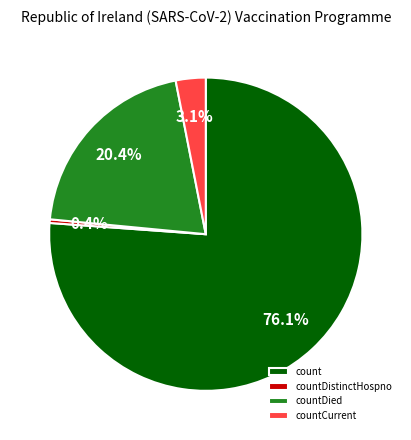

Which has a higher value, count or countDied?

count